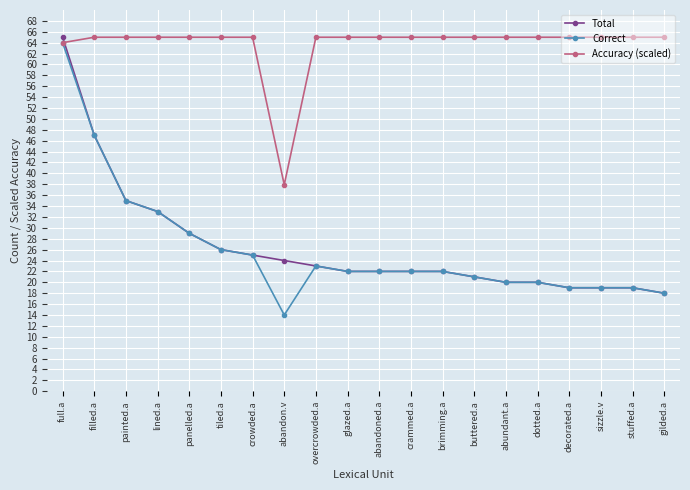

What position from the right is glazed.a?

11